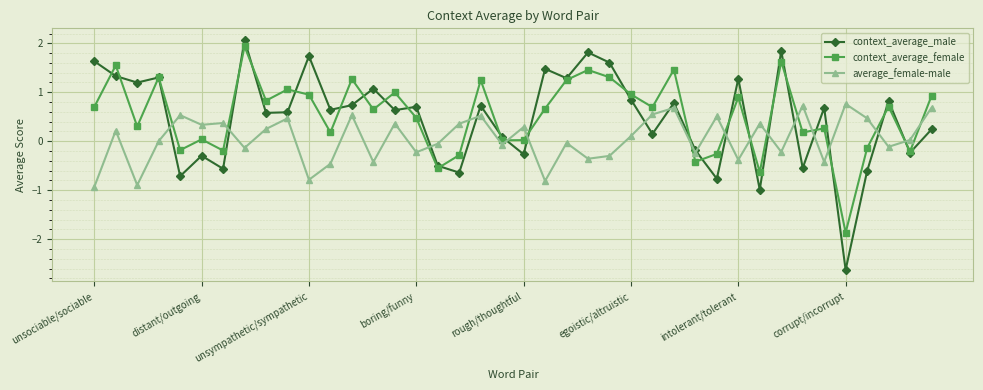

True or false: average_female-male has more than 0 points higher than both neighbors.

True